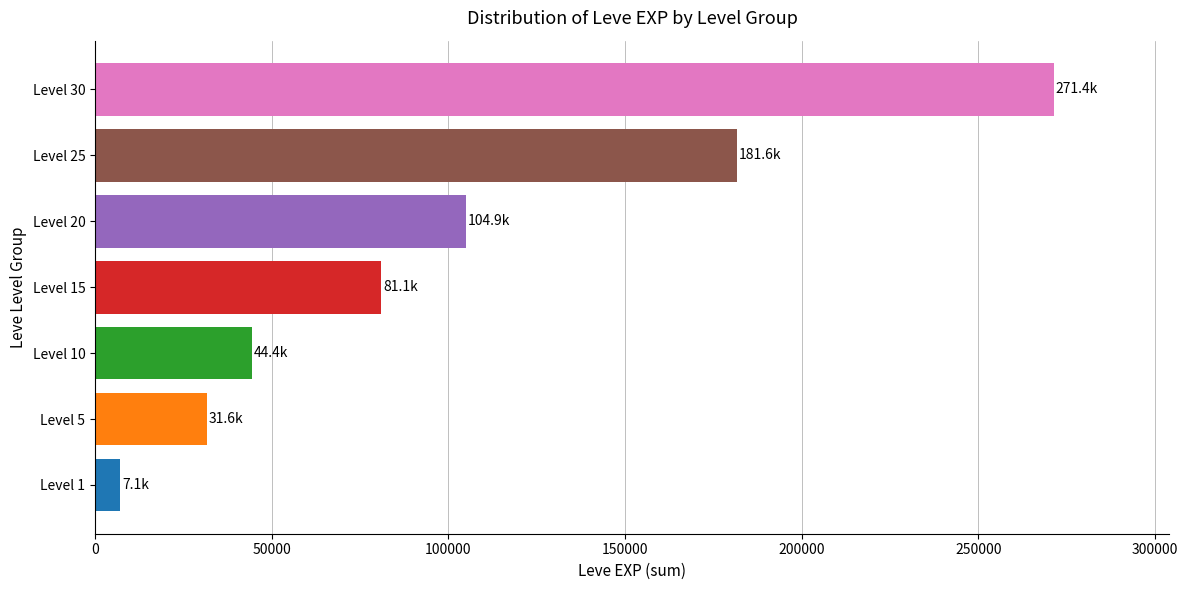

Reading bottom to top, transcribe all the data shown in this chart.

7120	31570	44400	81060	104920	181620	271370